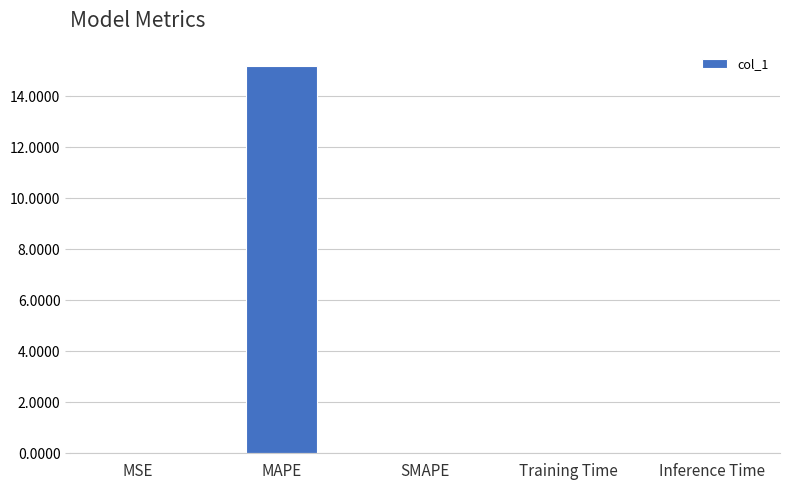

At which category does the chart reach its peak across all series?

MAPE